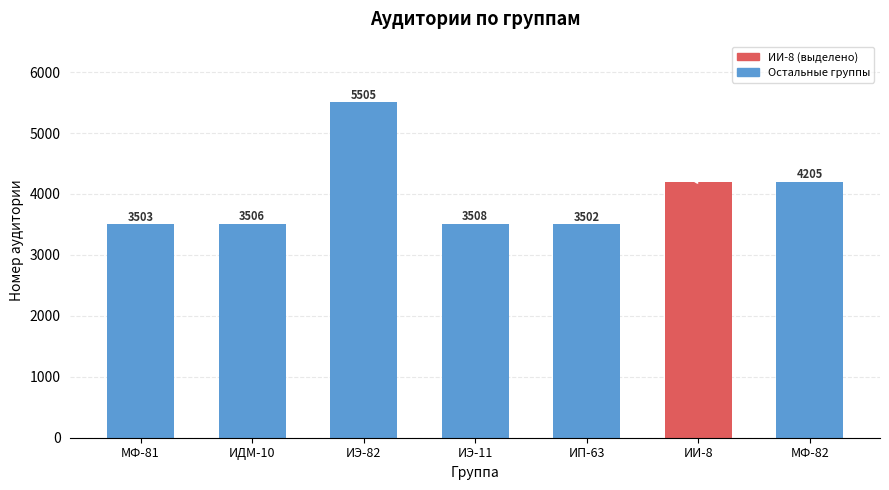

True or false: the data shows 7777 at ИЭ-82.

False